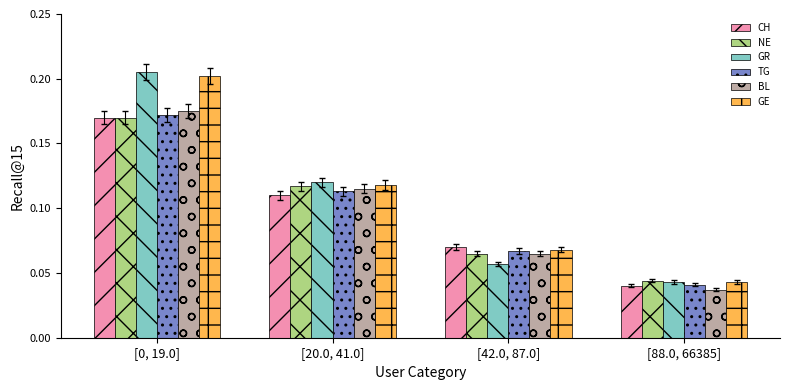

How many TG values are between 0 and 1?

4